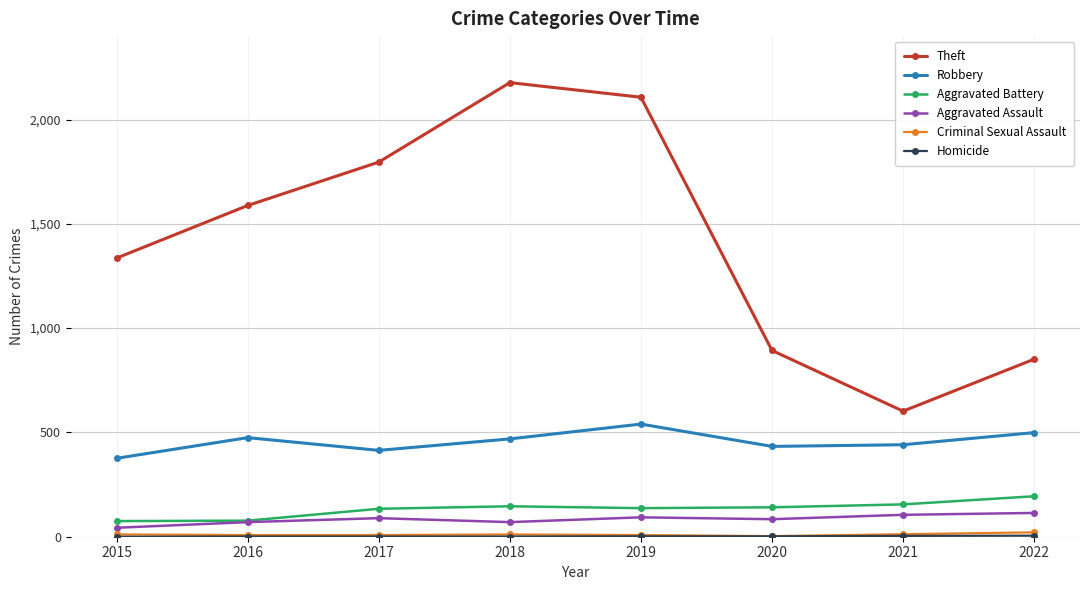

What is the maximum value for Robbery?

540